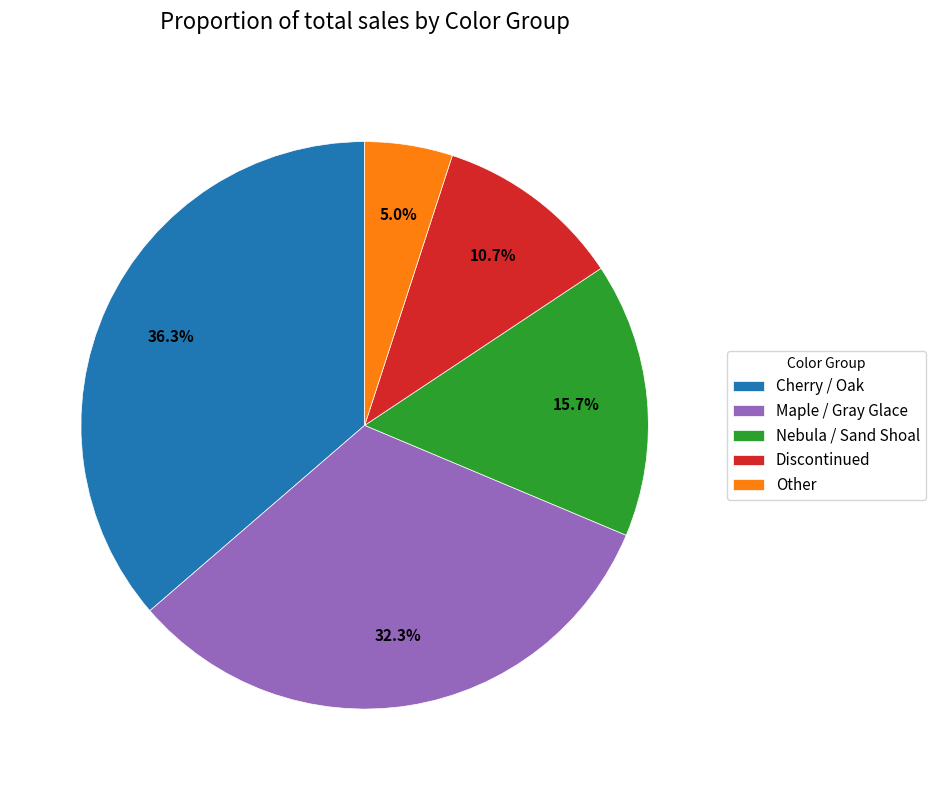

What percentage is NOT represented by Nebula / Sand Shoal?

84.3%